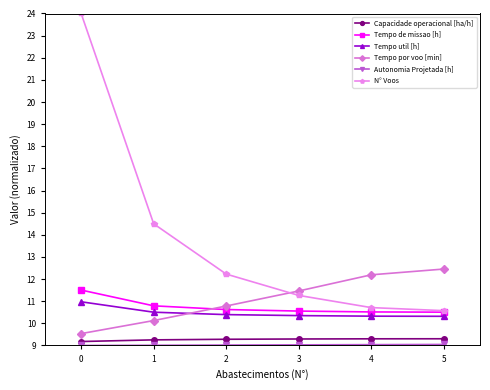

True or false: Capacidade operacional [ha/h] and Tempo por voo [min] cross at least once.

False